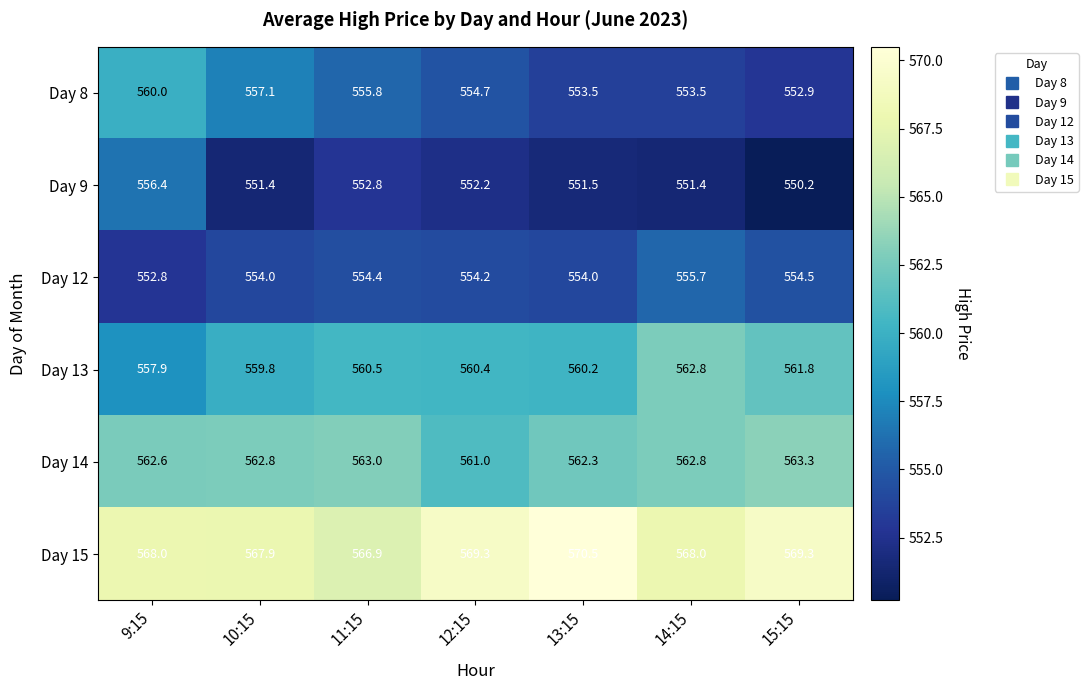

How many data points does each series have?

7